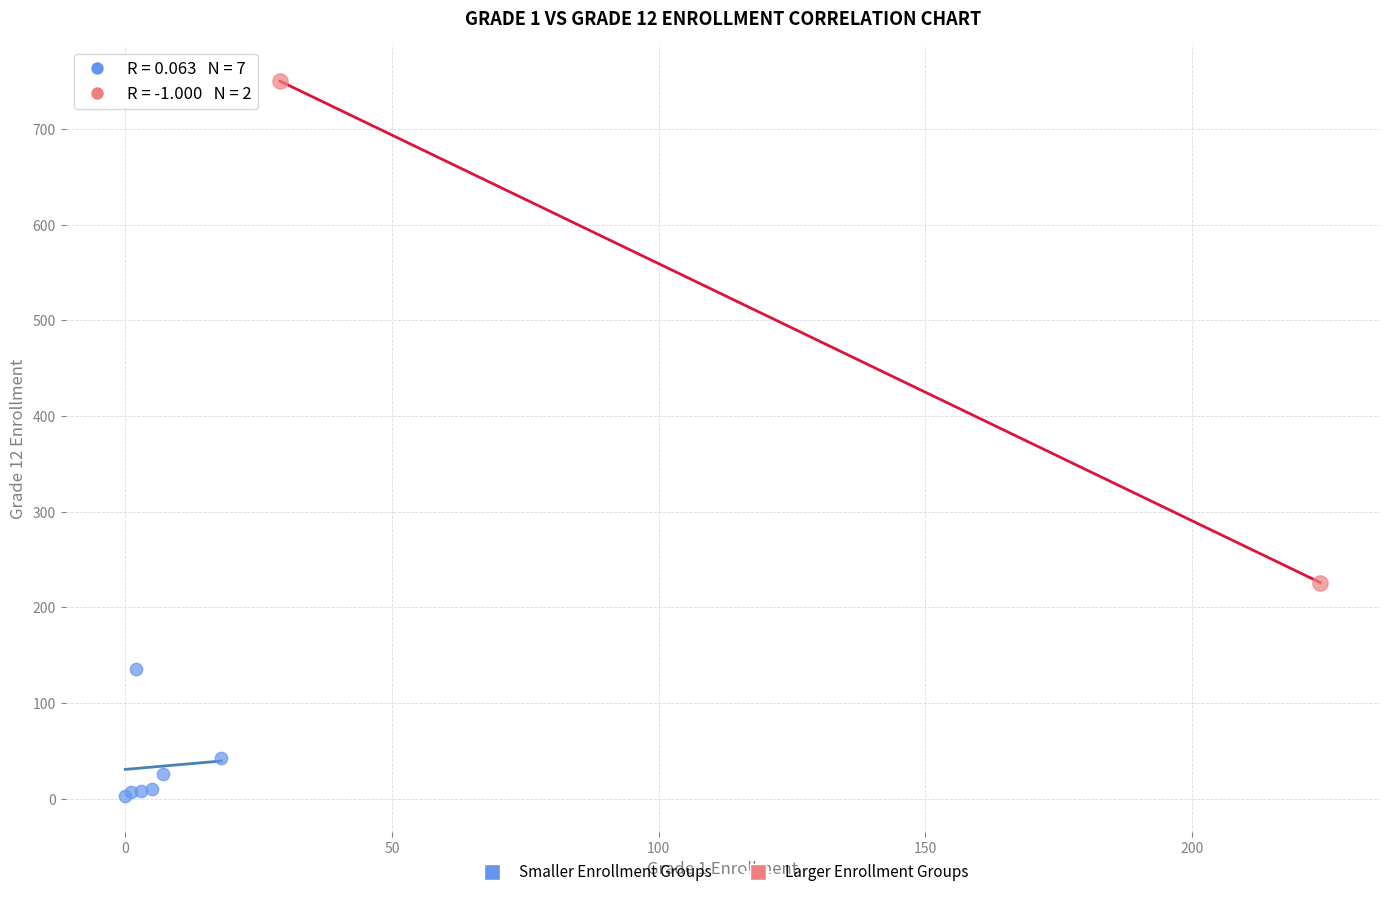

Which series has the widest spread of Y values?

Larger Enrollment Groups